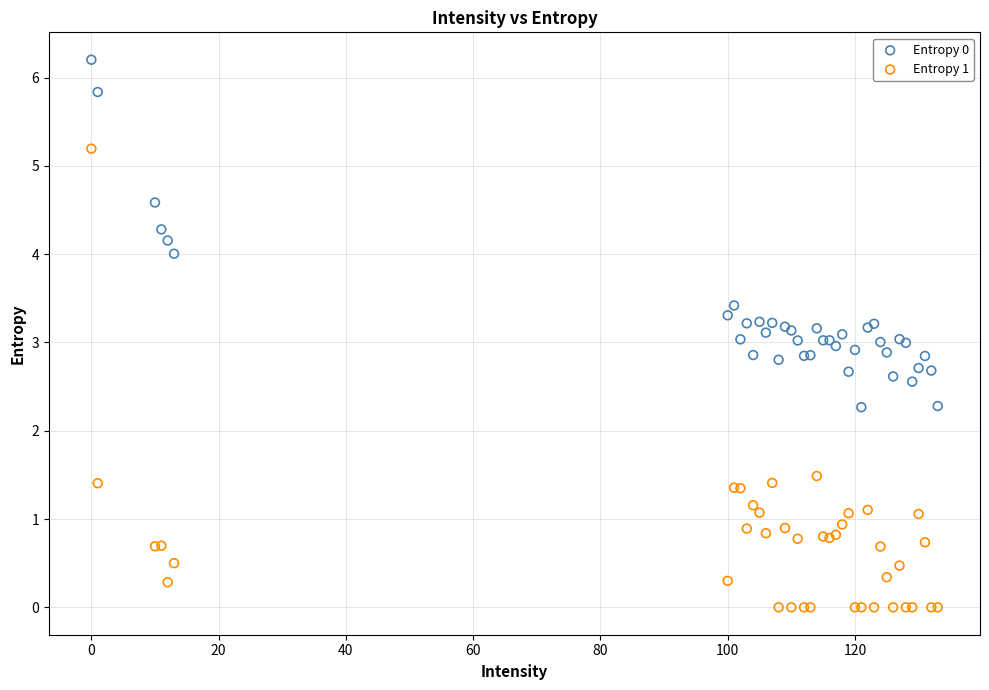

Which series reaches the maximum Y coordinate?

Entropy 0